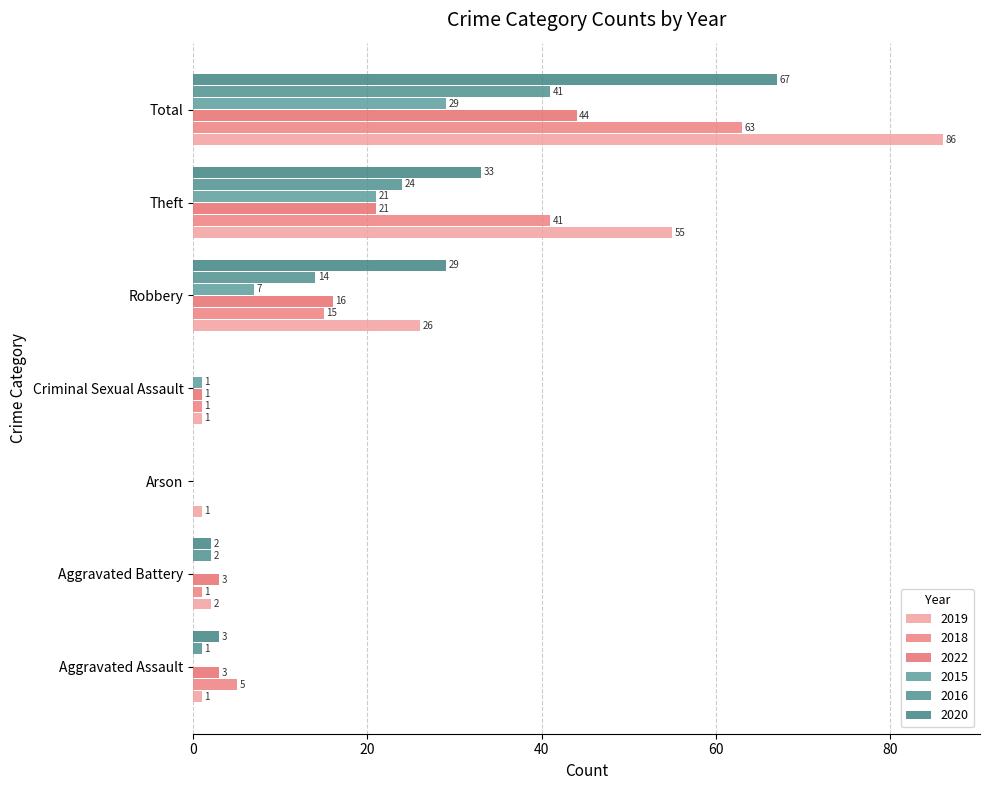

Which series has the largest total across all categories?

2019